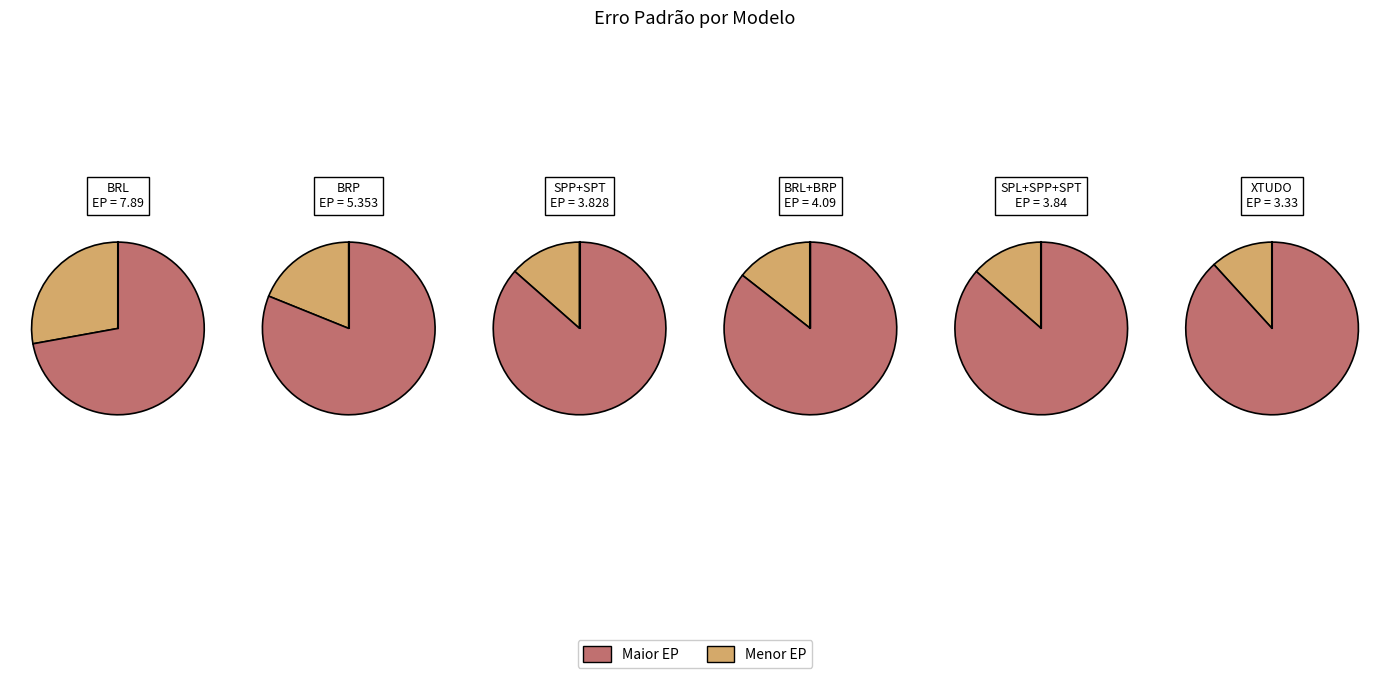

Does BRP represent more than half of the total?

No